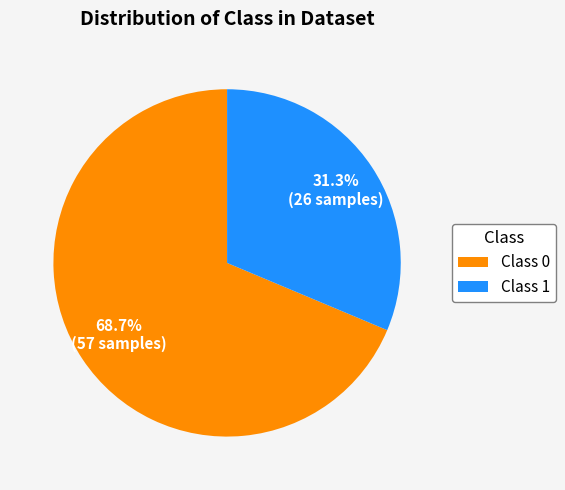

What is the ratio of the value at Class 0 to the value at Class 1?

2.2